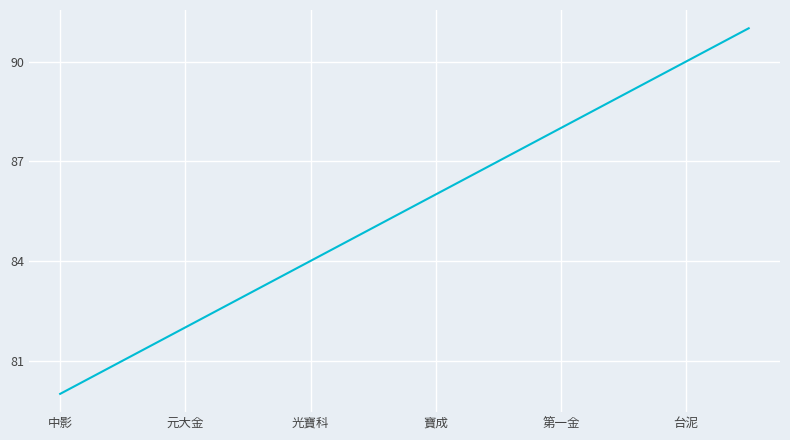

What is the greatest value displayed?

91